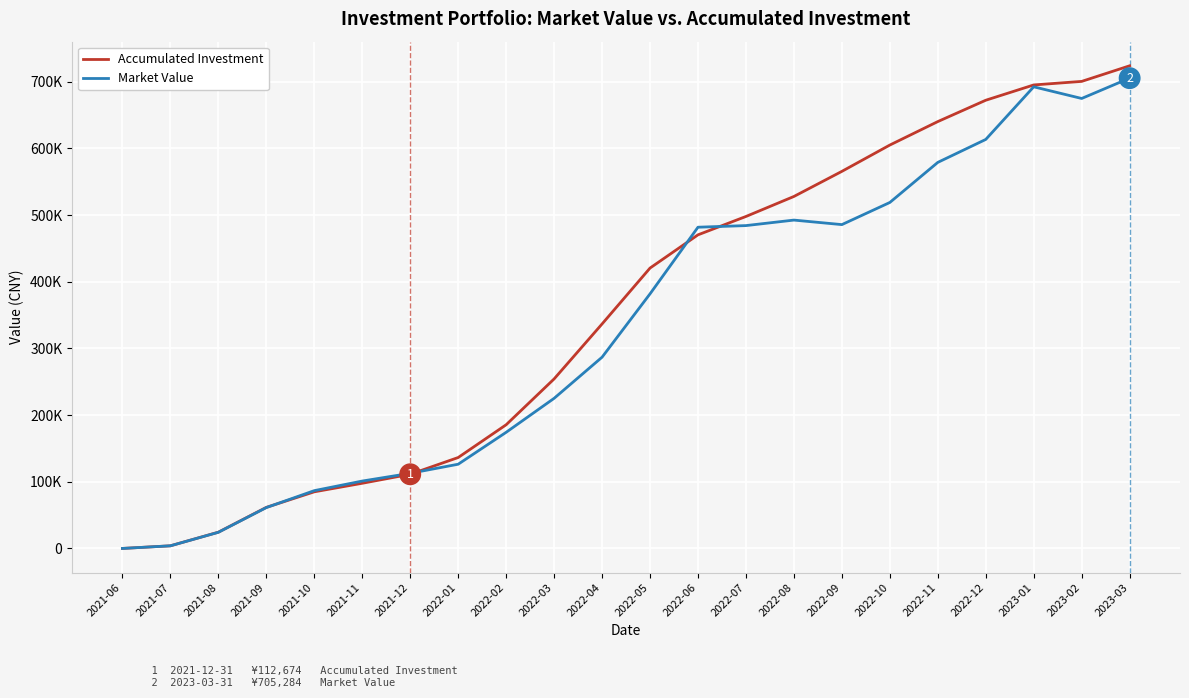

What are all the series names shown in the legend?

Accumulated Investment, Market Value